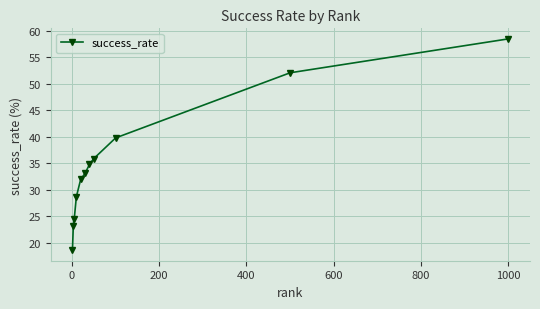

What is the value of the 3rd point from the left?

24.4